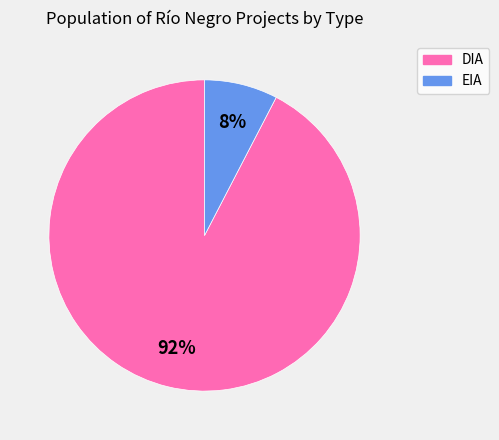

What is the largest slice in the pie chart?

DIA